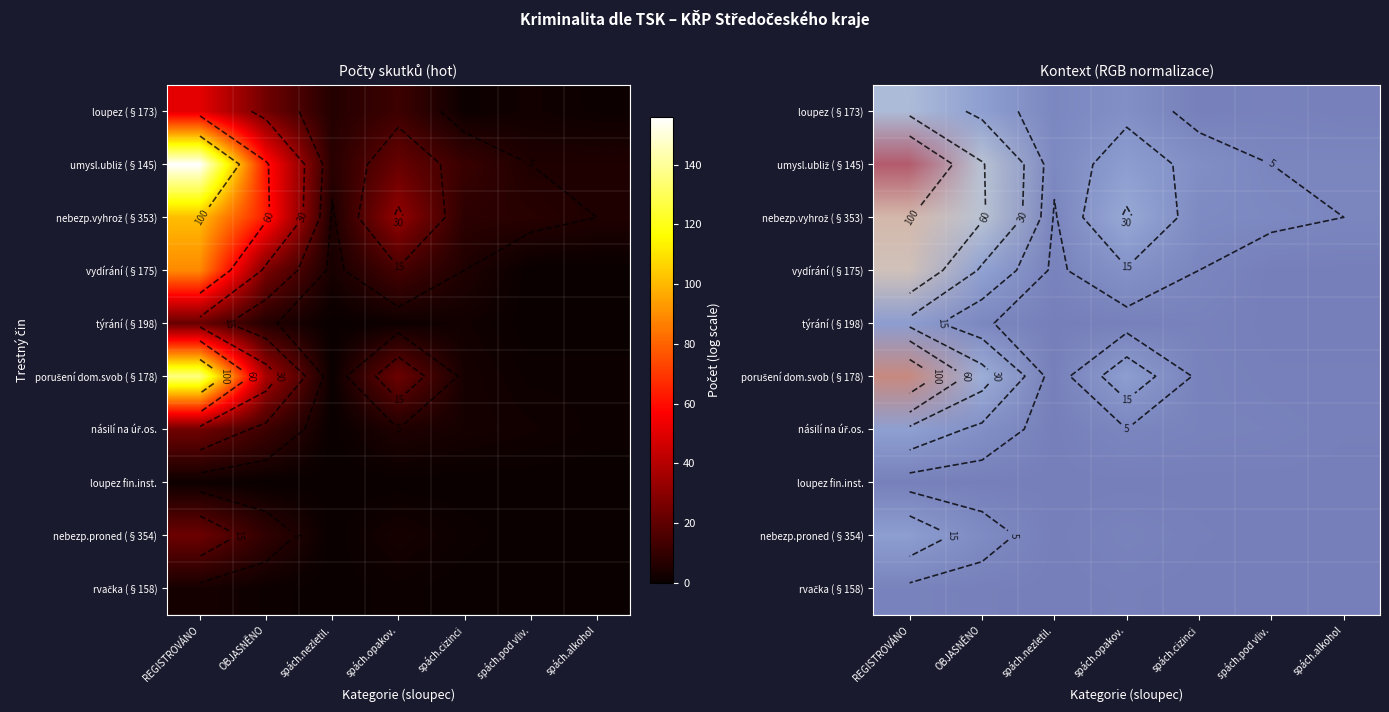

Which series has the largest total across all categories?

umysl.ubliž (§145)